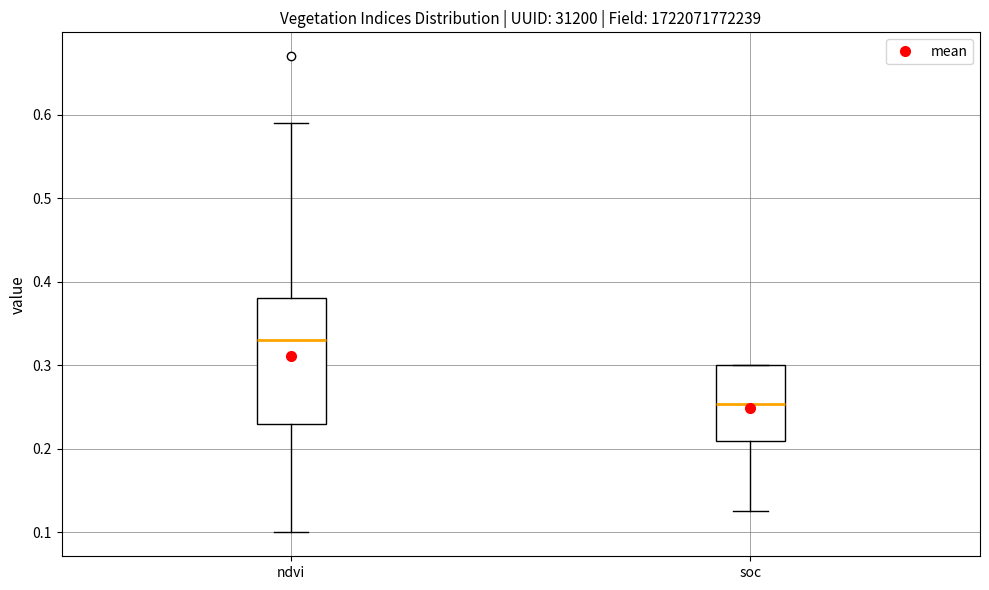

Comparing the boxes themselves (not the whiskers), which one is the tallest?

ndvi